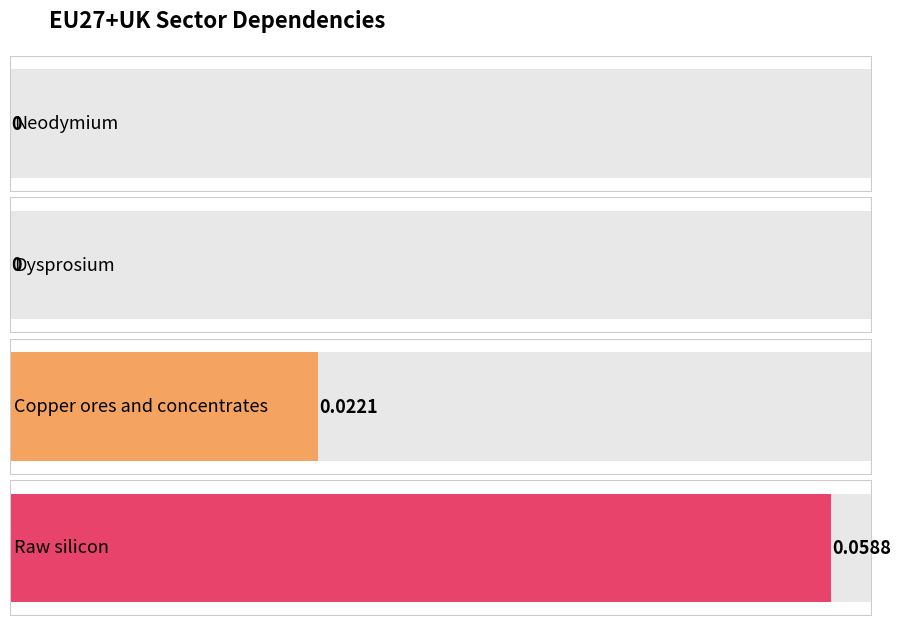

What is the sum of all values?

0.1